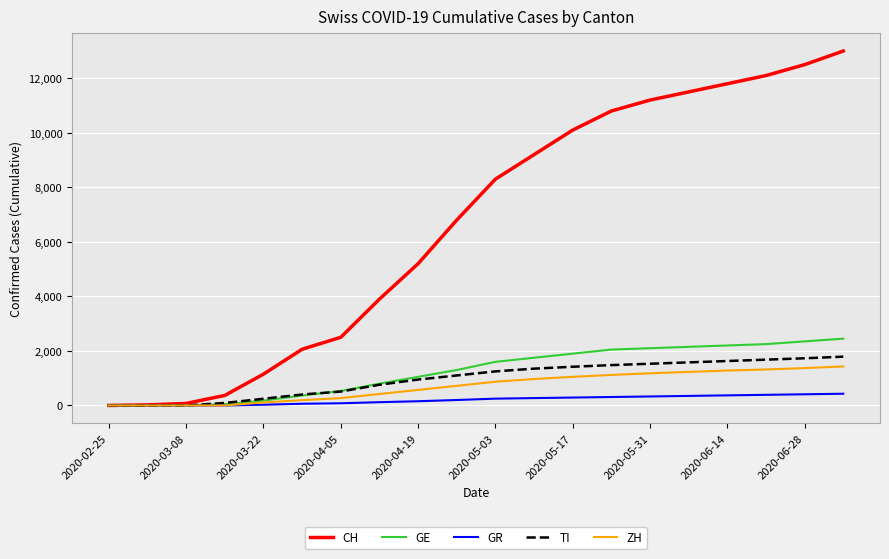

Which series has the largest range (max minus min)?

CH